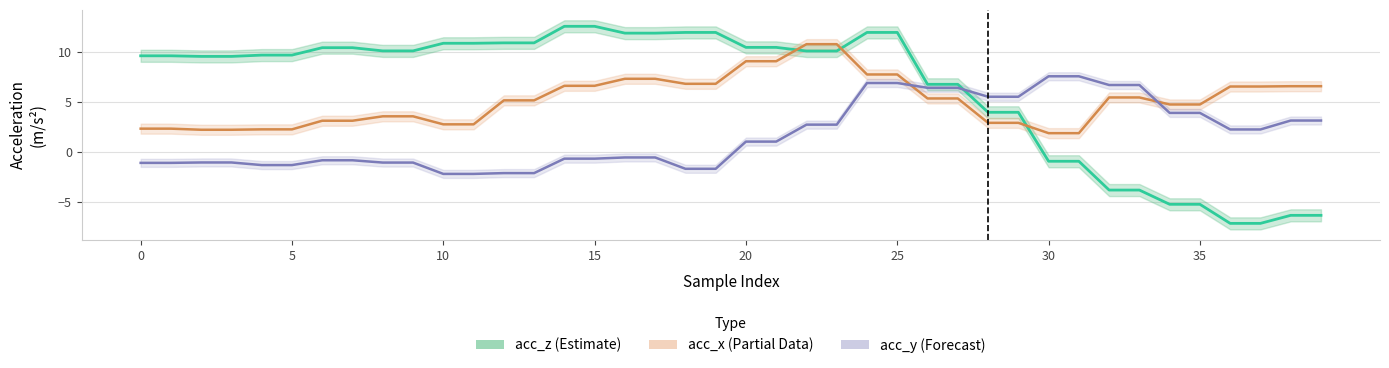

Which series has the largest total across all categories?

acc_z (Estimate)